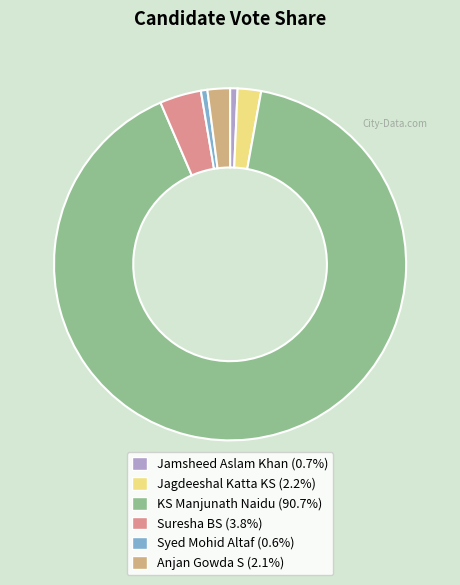

How many segments does this pie chart have?

6